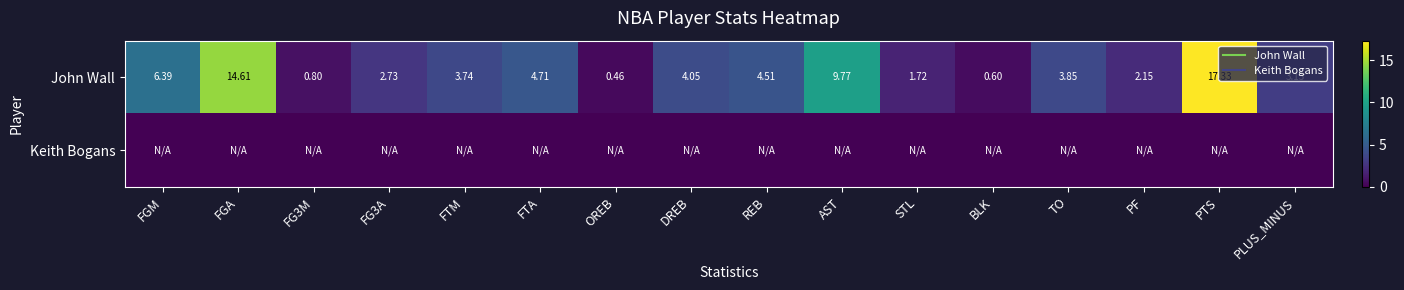

Count the number of data series in this chart.

2